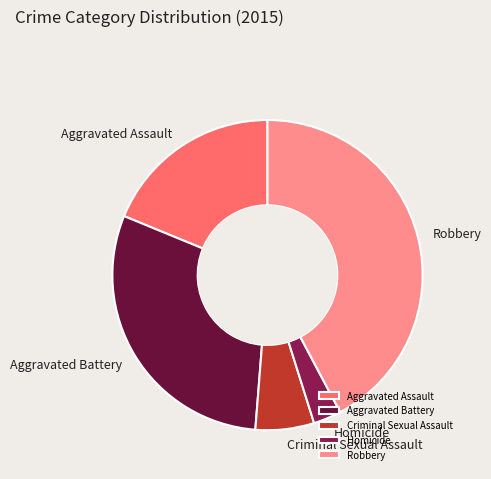

Is there a majority slice in this chart?

No